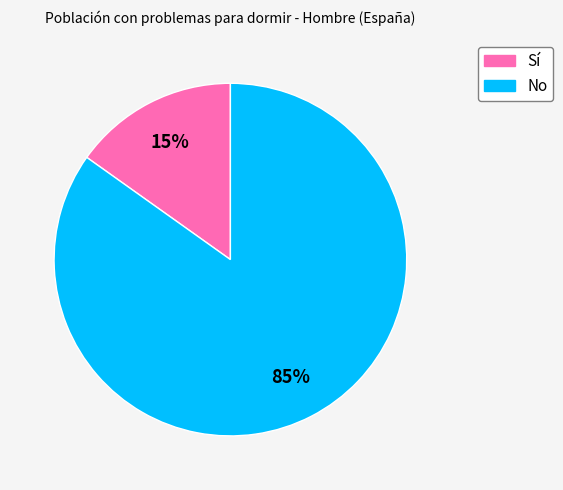

True or false: No accounts for 85% of the total.

True